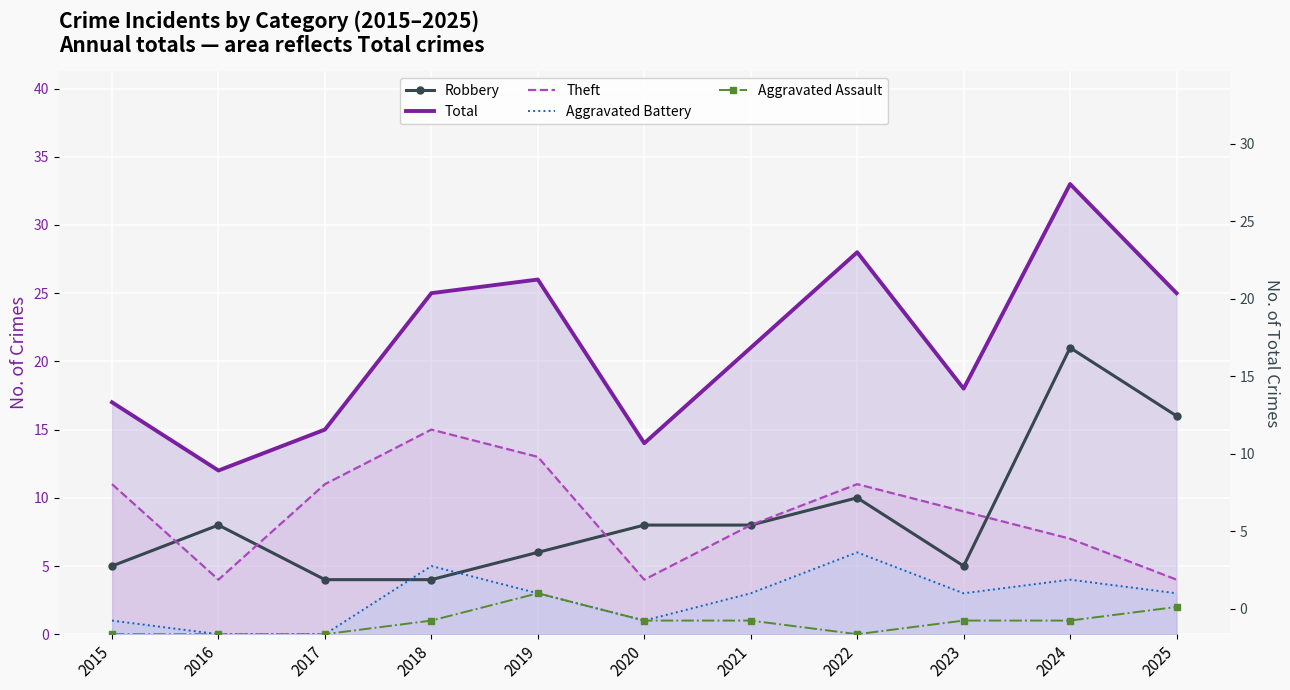

How many data points in Theft are above 9?

5